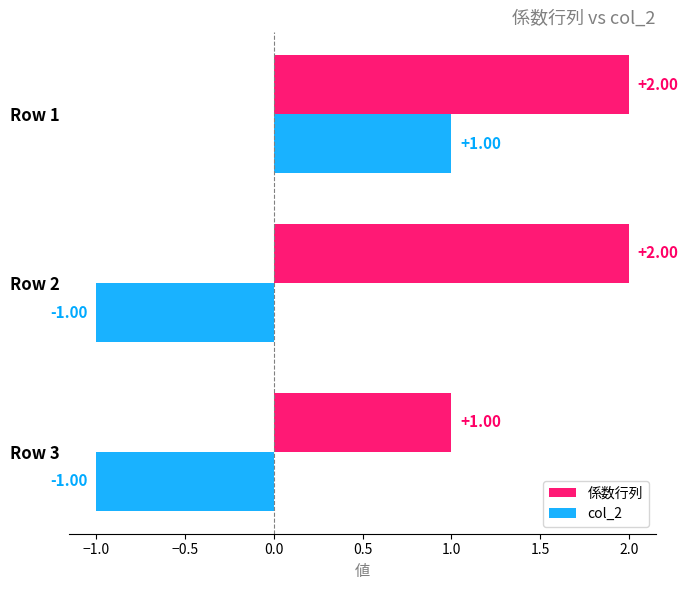

What are all the series names shown in the legend?

係数行列, col_2